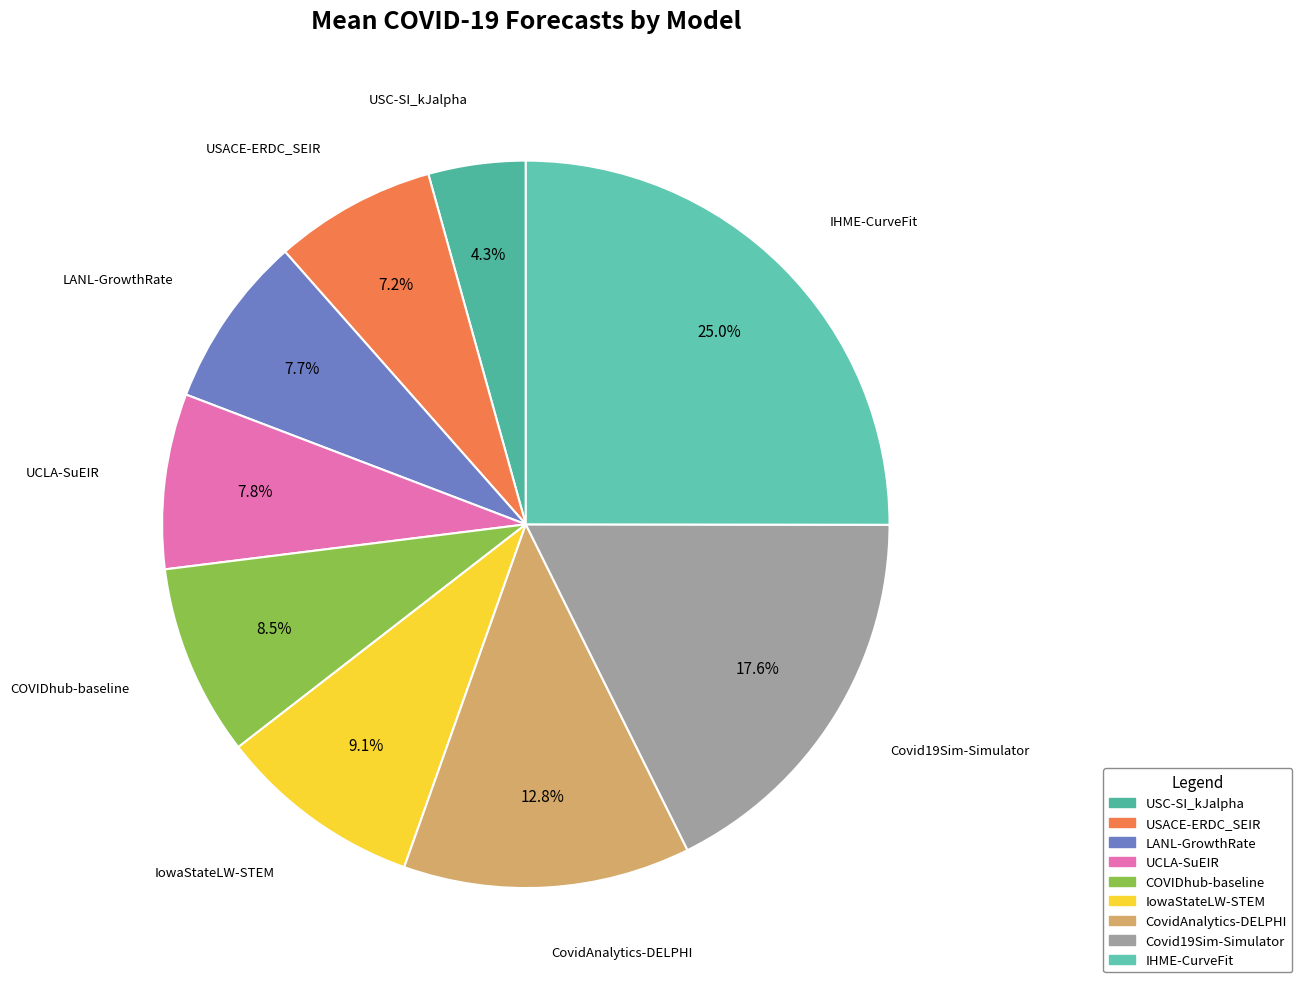

To the nearest percent, what portion does USACE-ERDC_SEIR represent?

7%